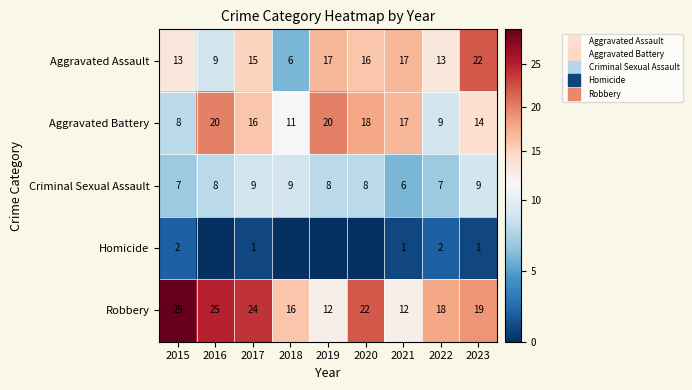

At which label does Aggravated Assault reach its minimum?

2018